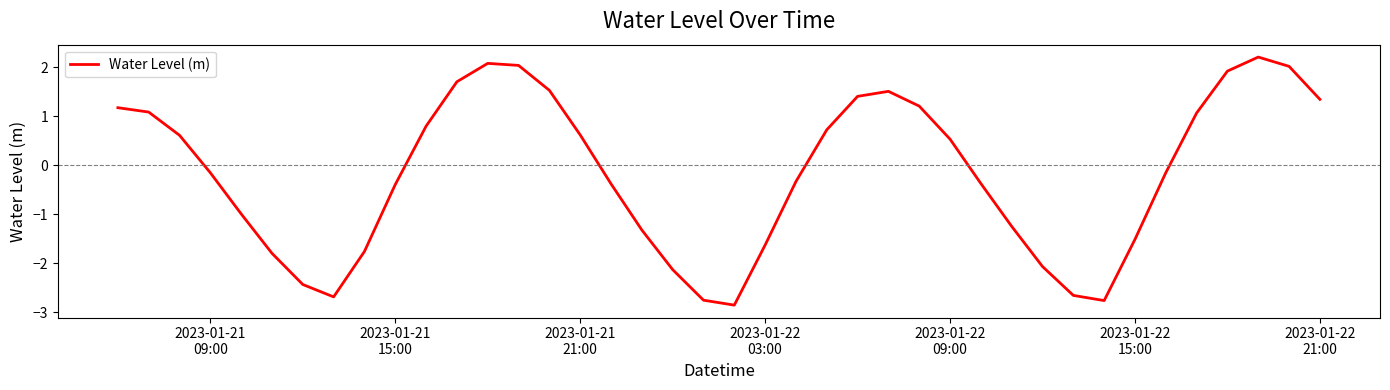

What is the smallest value displayed?

-2.9